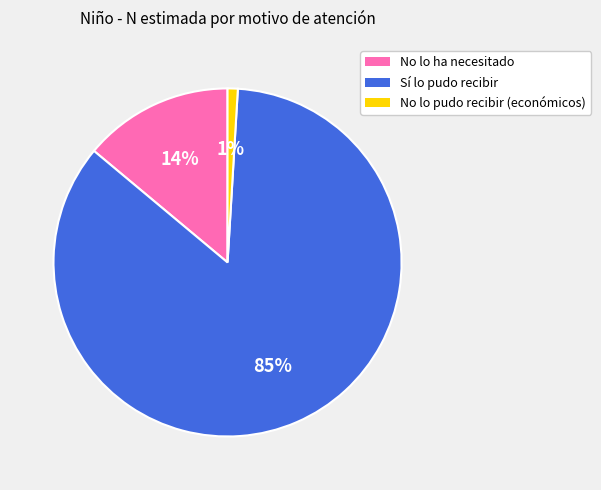

Is there a majority slice in this chart?

Yes